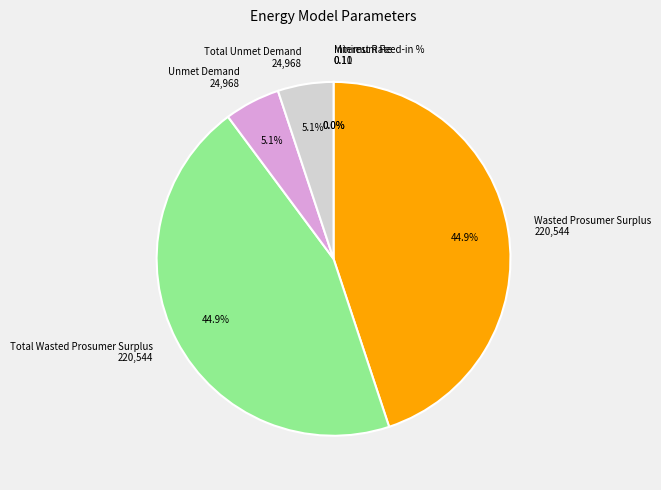

What percentage is NOT represented by Total Wasted Prosumer Surplus?

55.1%